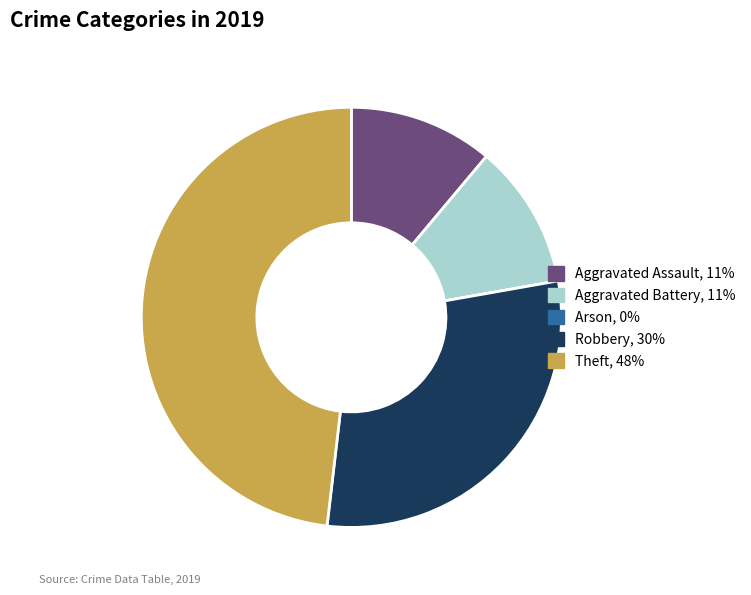

Does Aggravated Assault represent more than half of the total?

No